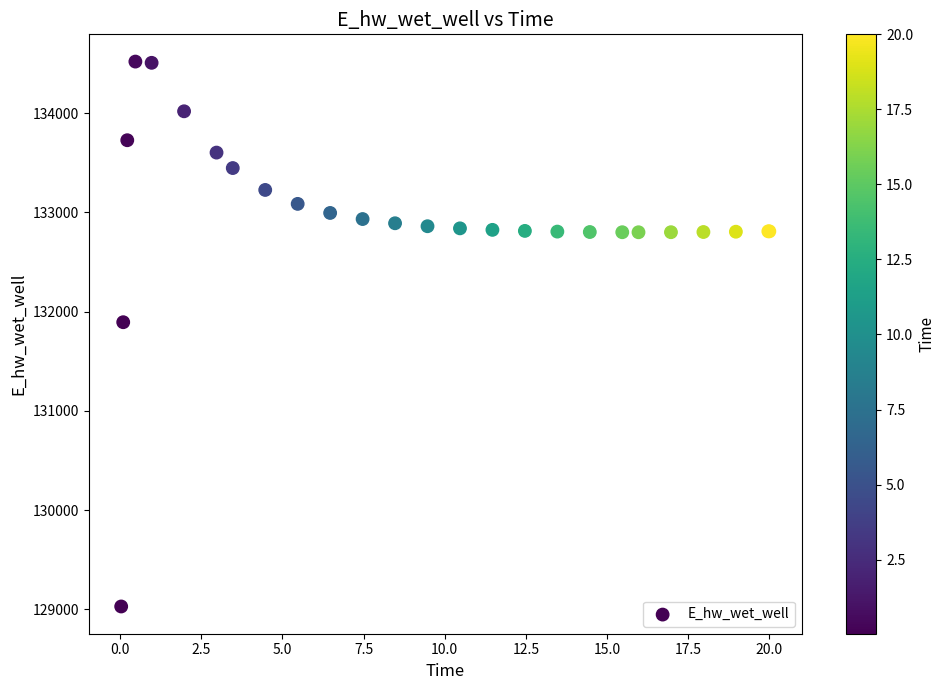

What Y value in the scatter plot is closest to 131774?

131893.9